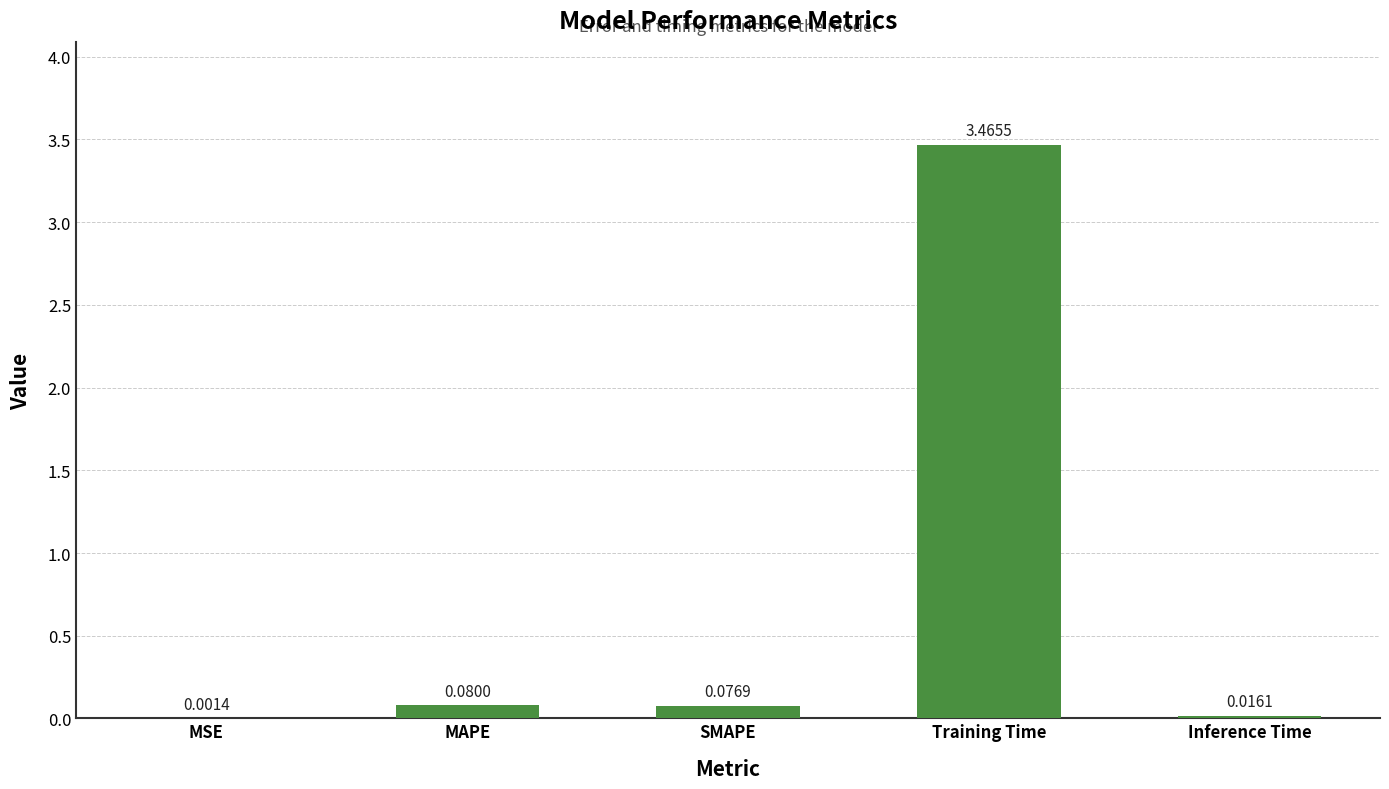

Which category has the highest value across all series?

Training Time